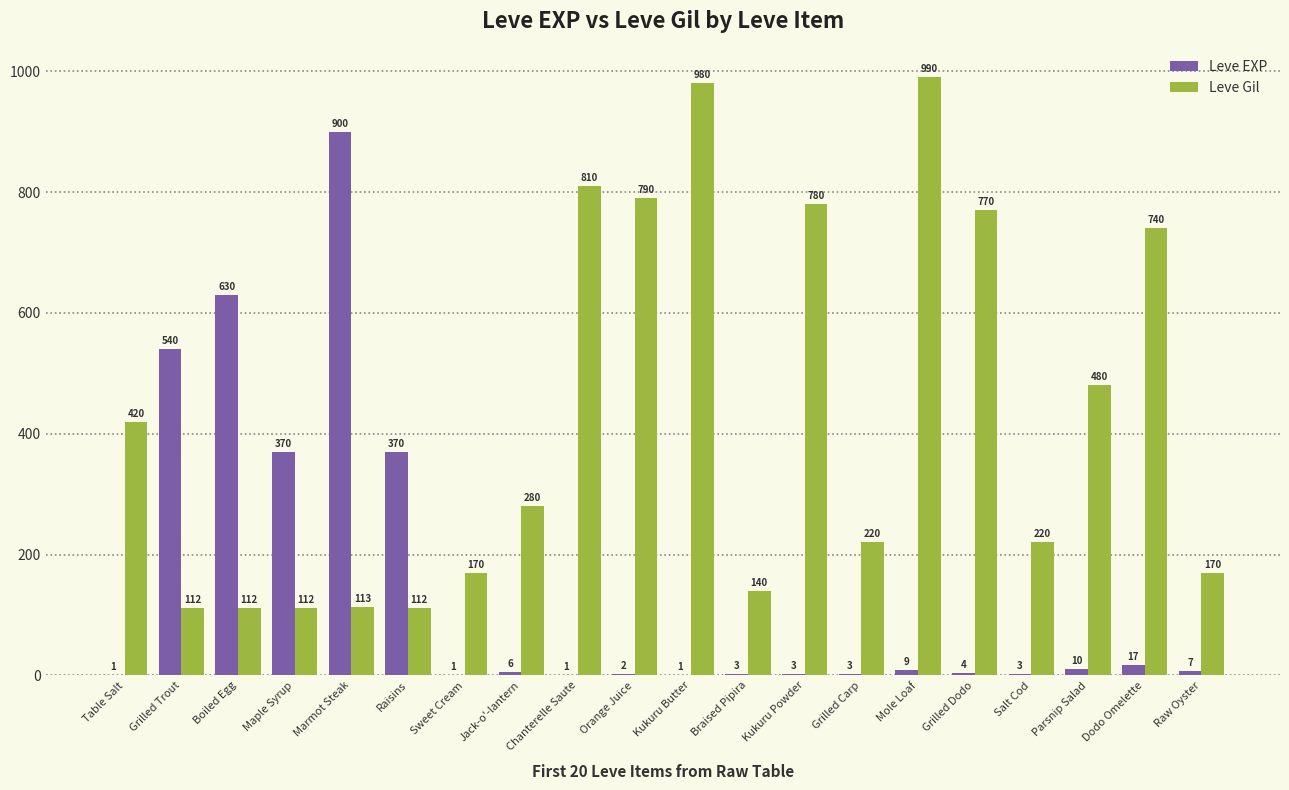

Which series has the largest total across all categories?

Leve Gil